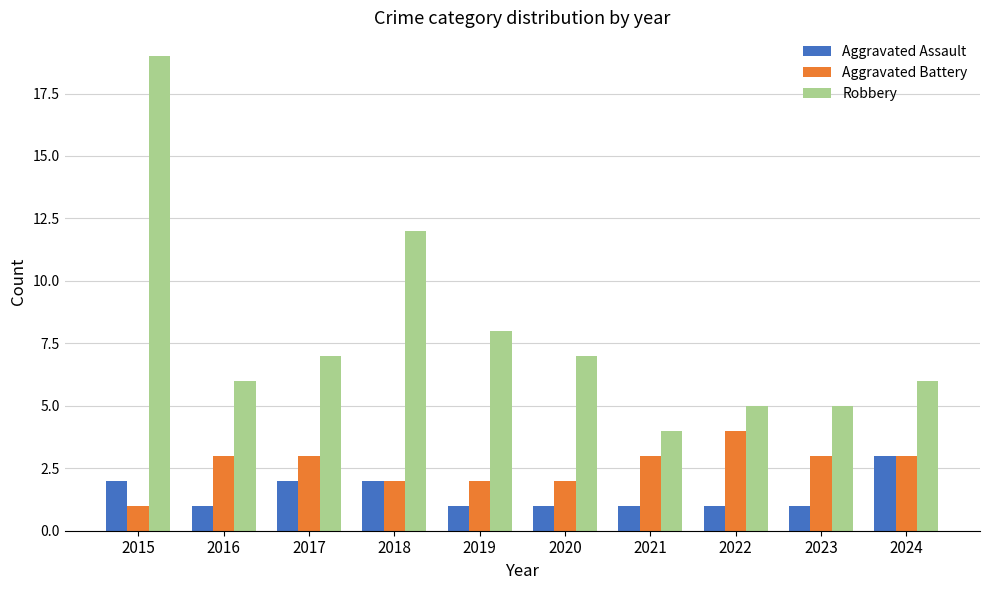

What is the greatest value displayed?

19